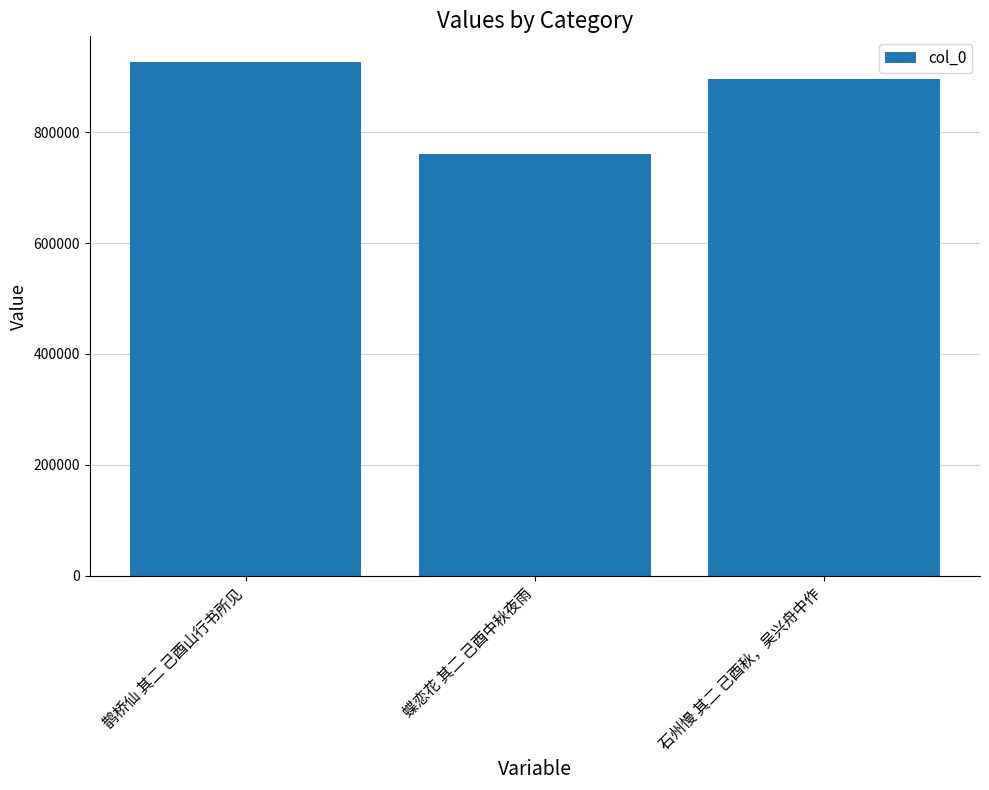

Which category has the lowest value across all series?

蝶恋花 其二 己酉中秋夜雨